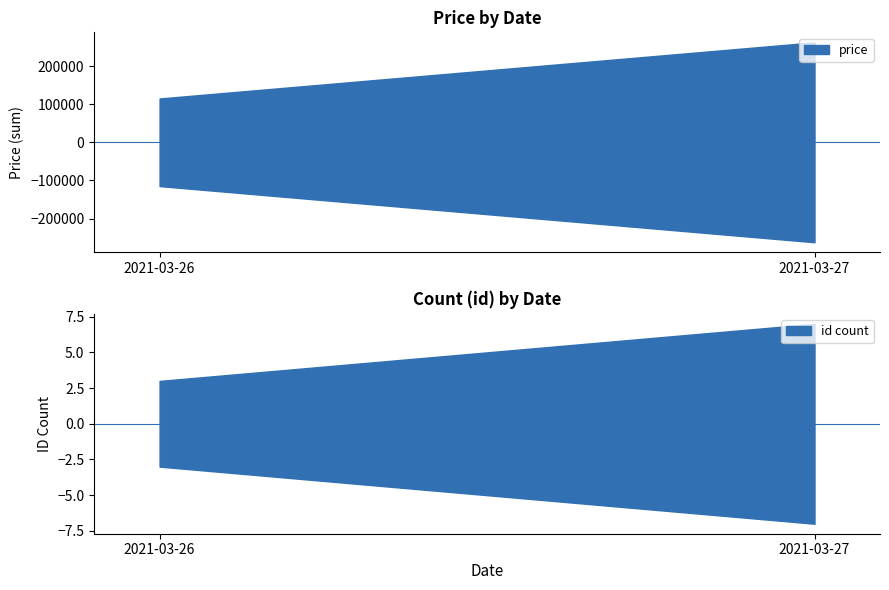

At which label is the value closest to 54330?

2021-03-26